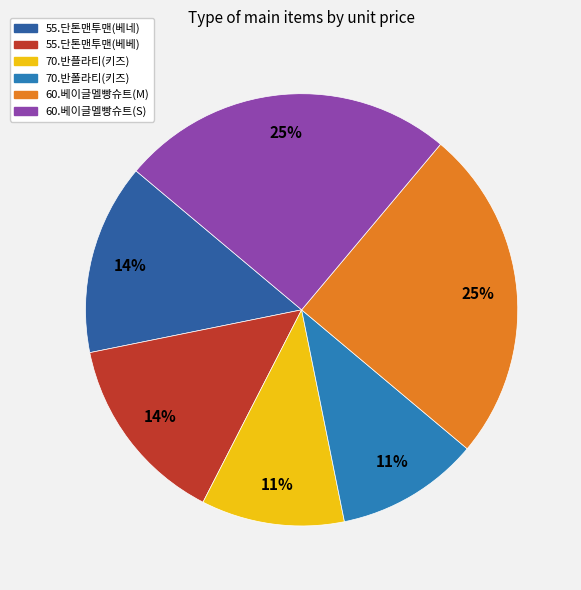

How many segments does this pie chart have?

6